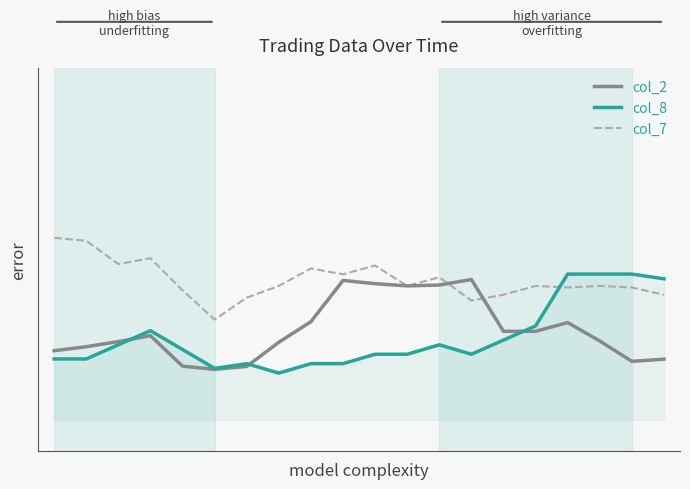

What are all the series names shown in the legend?

col_2, col_8, col_7